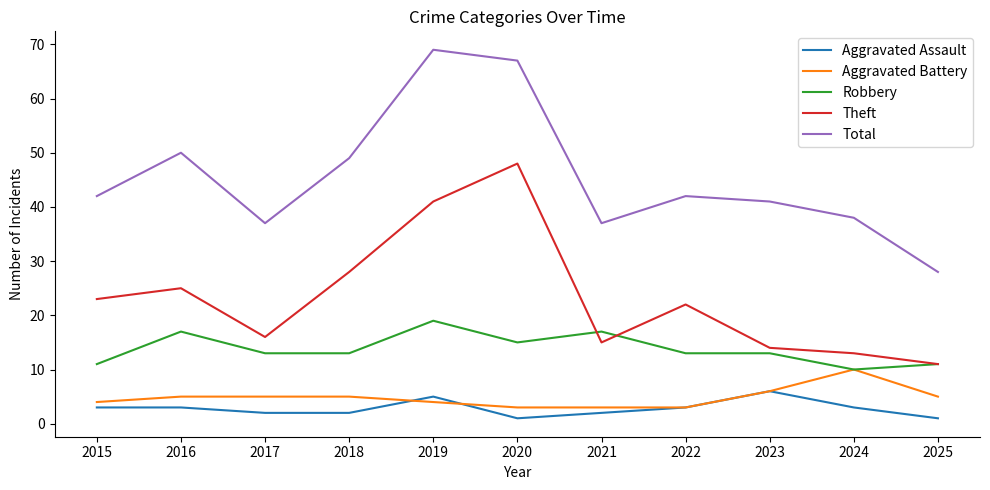

The Total series shows 28 at 2025. True or false?

True